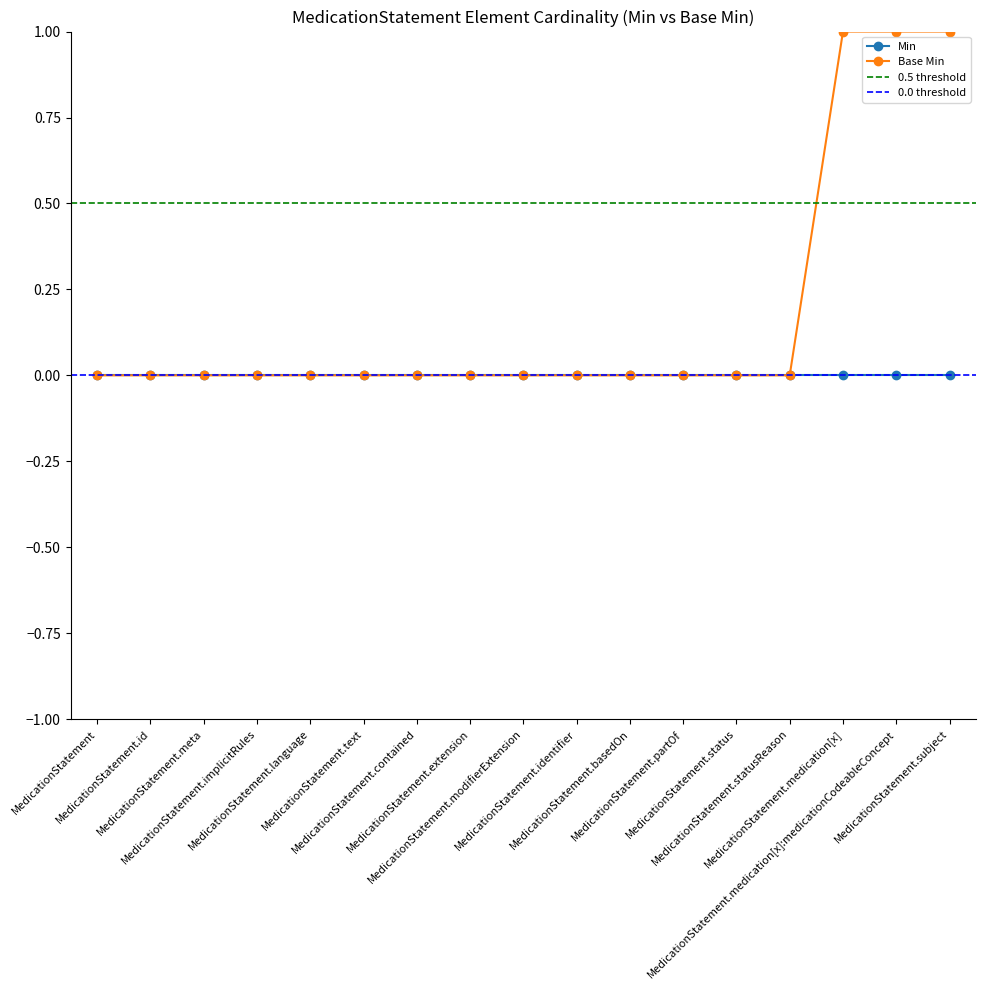

Is it true that the value at MedicationStatement.identifier is 0?

True